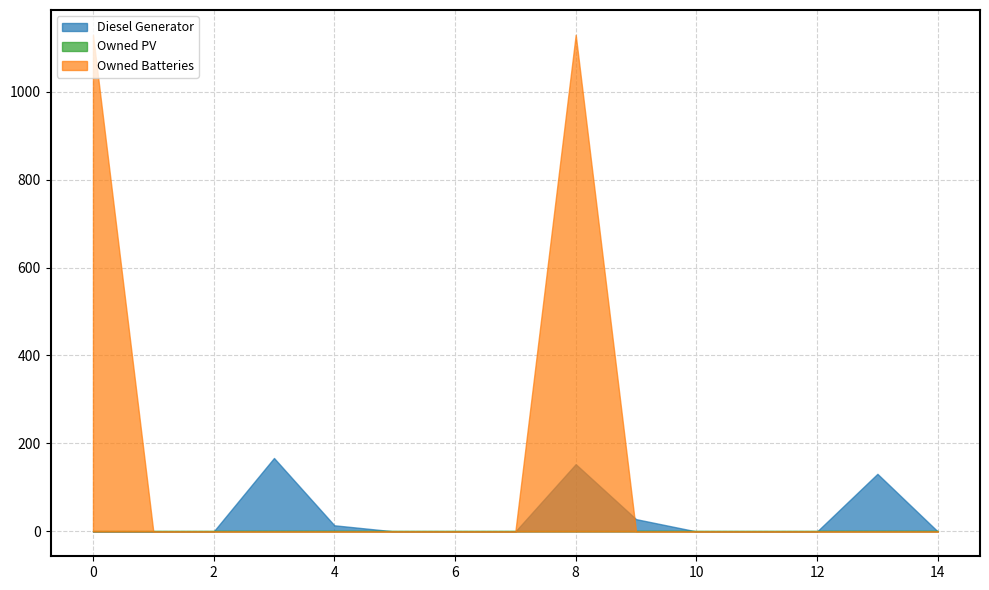

Reading left to right, what are all the values shown in this chart?

Diesel Generator: 0.0	0.0	0.0	167.0	14.0	0.0	0.0	0.0	153.0	28.0	0.0	0.0	0.0	131.0	0.0
Owned PV: 0.0	0.0	0.0	0.0	0.0	0.0	0.0	0.0	0.0	0.0	0.0	0.0	0.0	0.0	0.0
Owned Batteries: 1129.0	0.0	0.0	0.0	0.0	0.0	0.0	0.0	1129.0	0.0	0.0	0.0	0.0	0.0	0.0